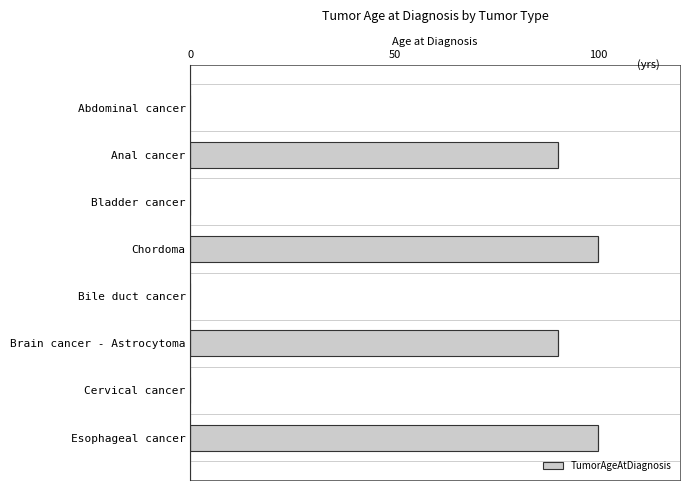

What is the greatest value displayed?

100